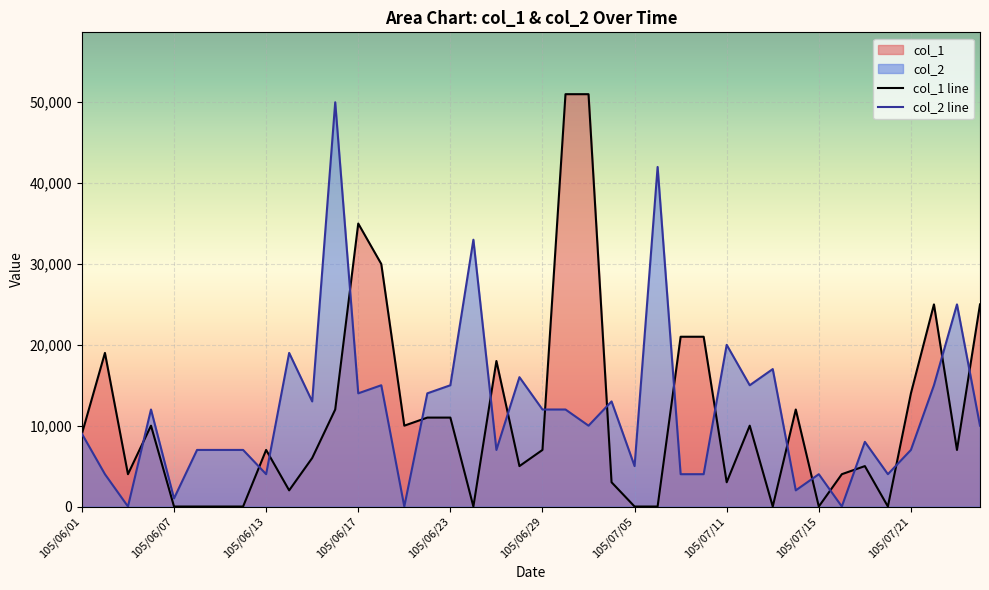

True or false: col_1 line and col_2 line intersect in this chart.

True